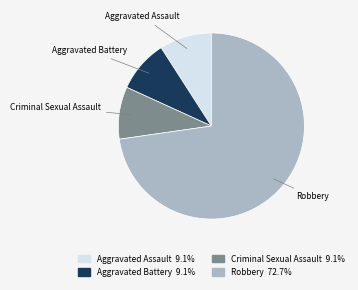

Does any single category account for the majority?

Yes